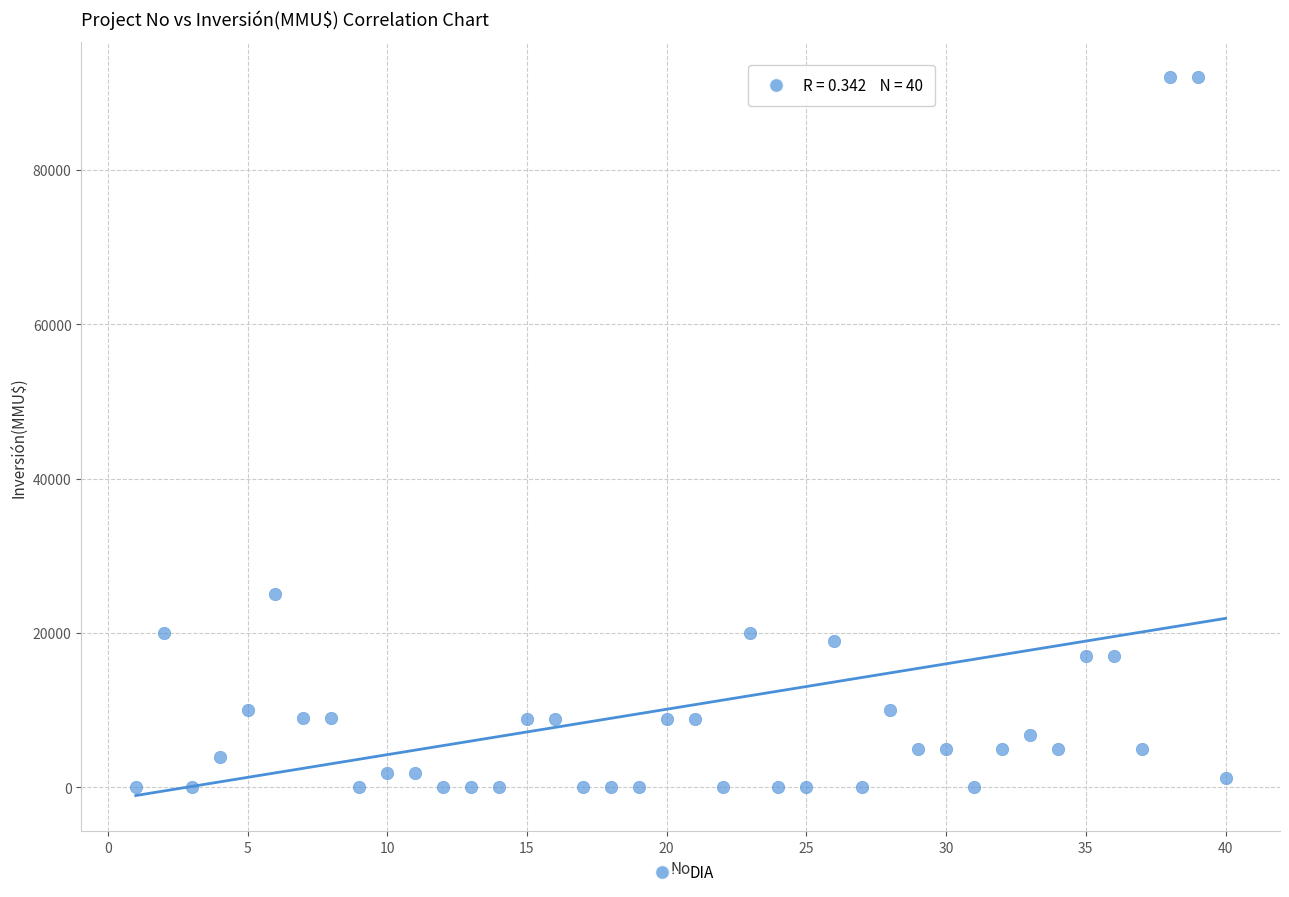

What is the range of X values (max minus min)?

39